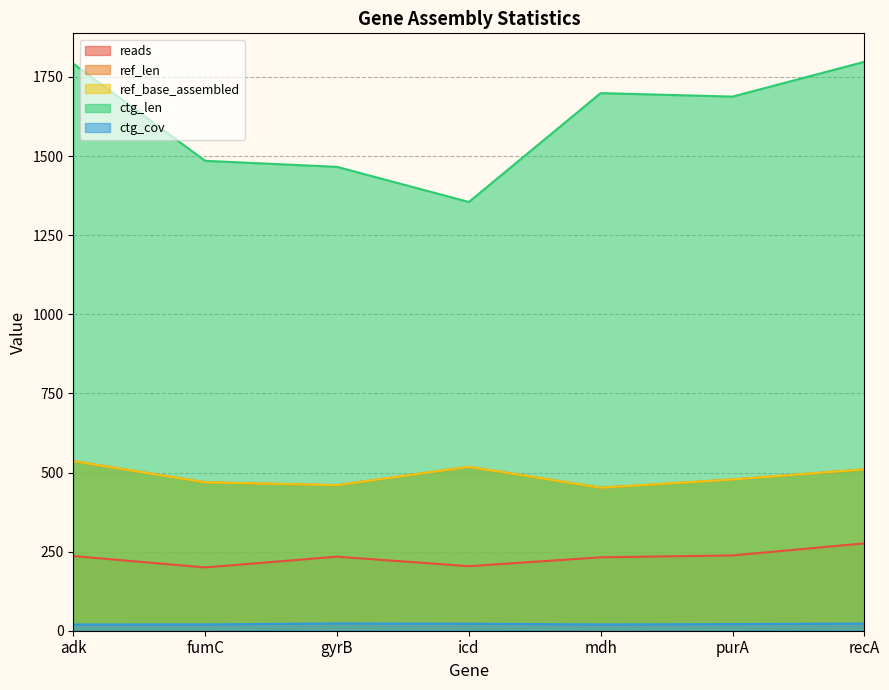

At which label does reads reach its minimum?

fumC